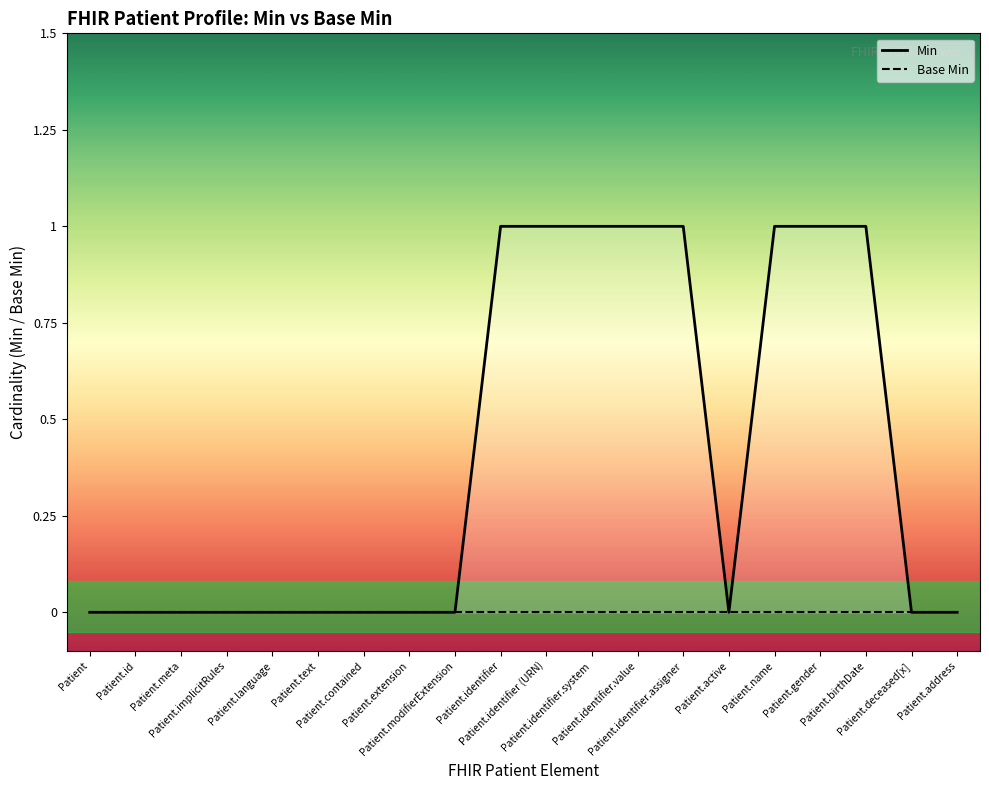

How many lines are shown in the chart?

2